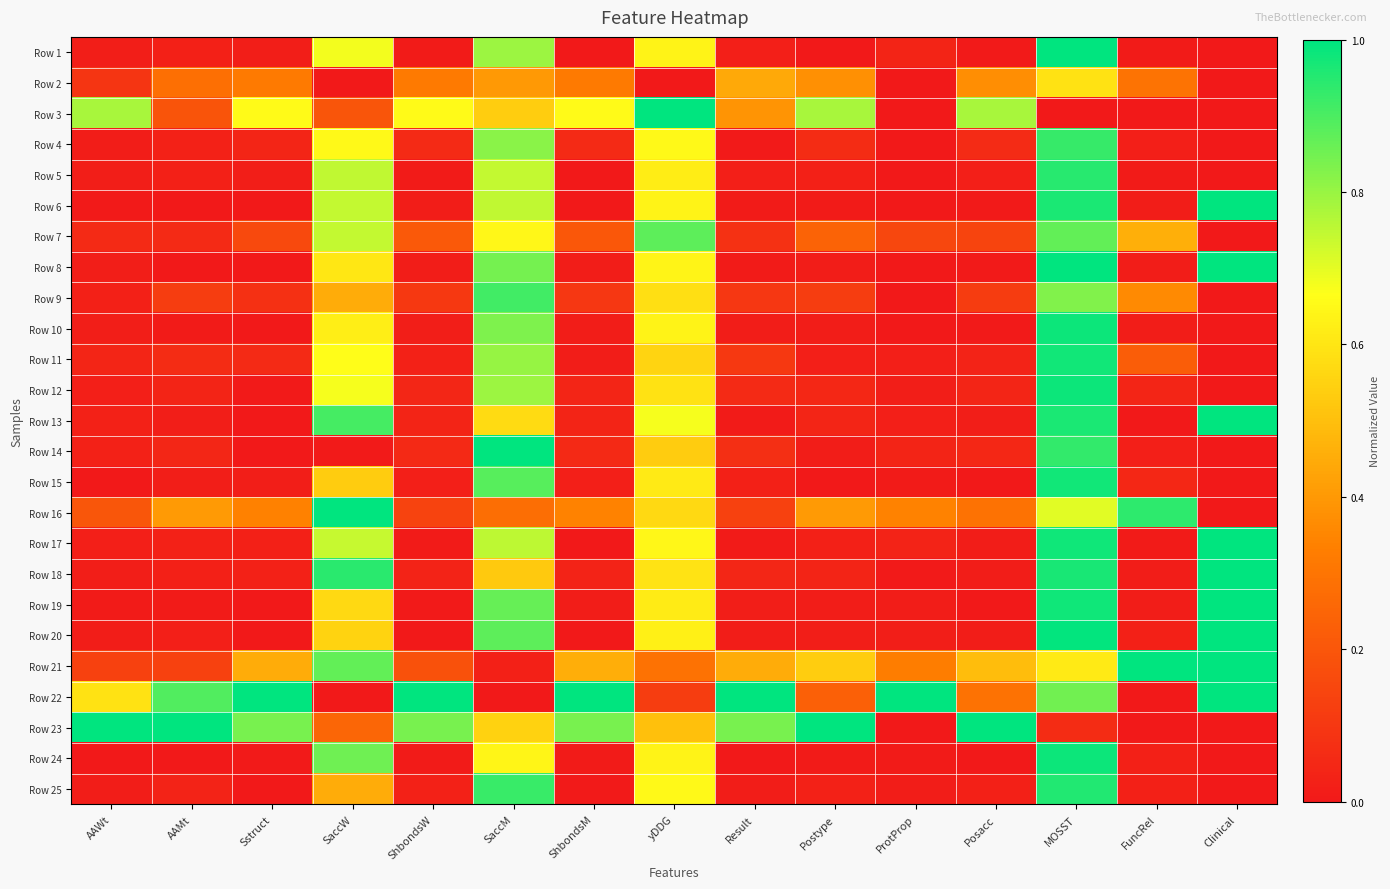

What is the difference between the highest and lowest values at SaccM?

1.0